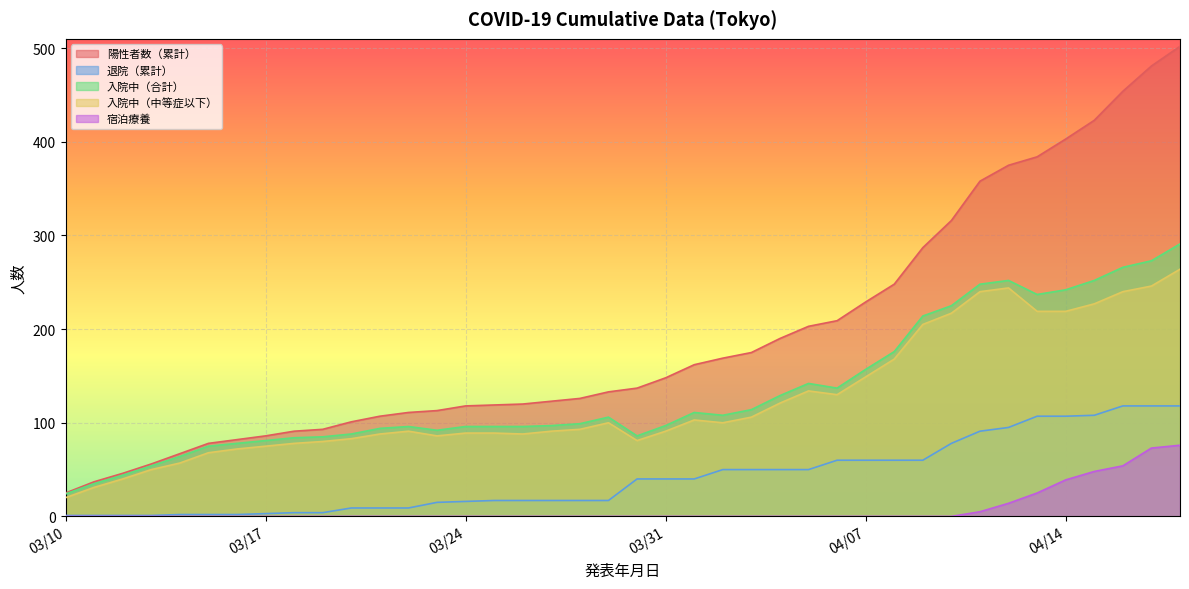

At 2020-04-03, list the series in order from smallest to largest.

宿泊療養, 退院（累計）, 入院中（中等症以下）, 入院中（合計）, 陽性者数（累計）